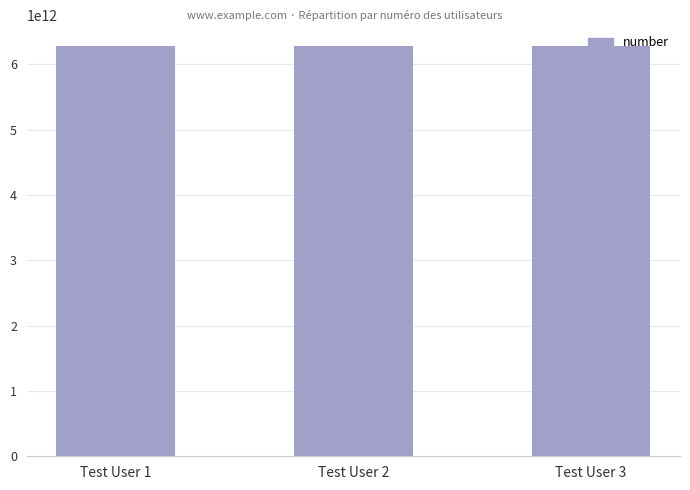

Read the value at Test User 2.

6287758962661